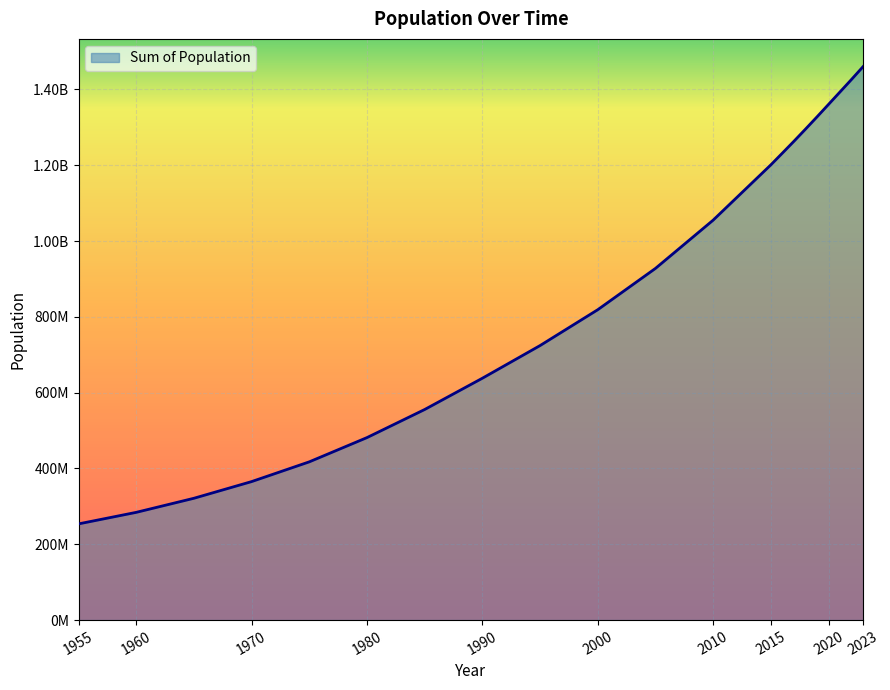

Does the chart display data point markers on the line(s)?

No